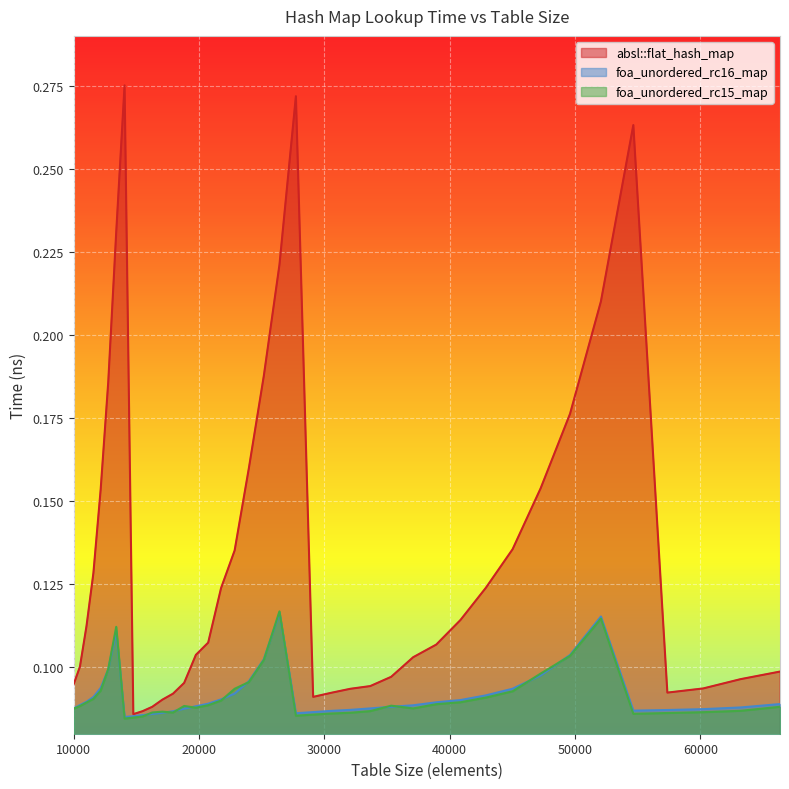

Reading left to right, list all the values displayed in this chart.

absl::flat_hash_map: 10000=0.1	10500=0.1	11025=0.1	11576=0.1	12154=0.2	12760=0.2	13396=0.2	14063=0.3	14763=0.1	15498=0.1	16269=0.1	17078=0.1	17927=0.1	18818=0.1	19753=0.1	20734=0.1	21764=0.1	22845=0.1	23980=0.2	25171=0.2	26421=0.2	27733=0.3	29110=0.1	30555=0.1	32072=0.1	33664=0.1	35335=0.1	37089=0.1	38930=0.1	40863=0.1	42892=0.1	45022=0.1	47258=0.2	49605=0.2	52069=0.2	54656=0.3	57372=0.1	60223=0.1	63216=0.1	66358=0.1
foa_unordered_rc16_map: 10000=0.1	10500=0.1	11025=0.1	11576=0.1	12154=0.1	12760=0.1	13396=0.1	14063=0.1	14763=0.1	15498=0.1	16269=0.1	17078=0.1	17927=0.1	18818=0.1	19753=0.1	20734=0.1	21764=0.1	22845=0.1	23980=0.1	25171=0.1	26421=0.1	27733=0.1	29110=0.1	30555=0.1	32072=0.1	33664=0.1	35335=0.1	37089=0.1	38930=0.1	40863=0.1	42892=0.1	45022=0.1	47258=0.1	49605=0.1	52069=0.1	54656=0.1	57372=0.1	60223=0.1	63216=0.1	66358=0.1
foa_unordered_rc15_map: 10000=0.1	10500=0.1	11025=0.1	11576=0.1	12154=0.1	12760=0.1	13396=0.1	14063=0.1	14763=0.1	15498=0.1	16269=0.1	17078=0.1	17927=0.1	18818=0.1	19753=0.1	20734=0.1	21764=0.1	22845=0.1	23980=0.1	25171=0.1	26421=0.1	27733=0.1	29110=0.1	30555=0.1	32072=0.1	33664=0.1	35335=0.1	37089=0.1	38930=0.1	40863=0.1	42892=0.1	45022=0.1	47258=0.1	49605=0.1	52069=0.1	54656=0.1	57372=0.1	60223=0.1	63216=0.1	66358=0.1